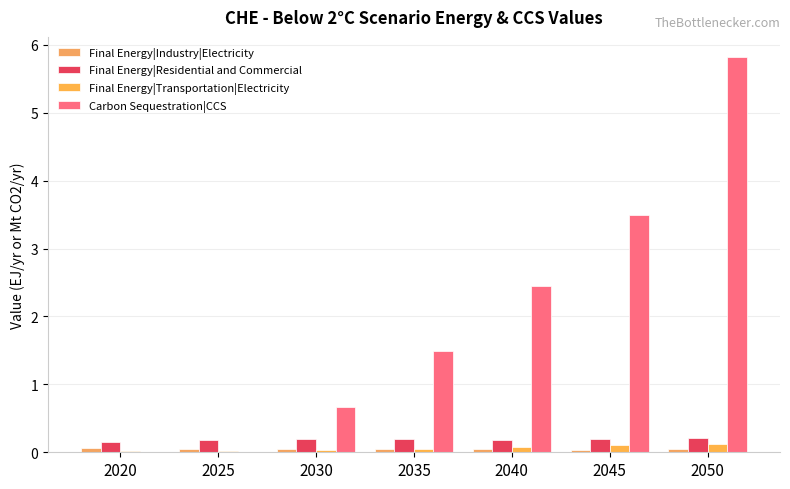

The value of Final Energy|Residential and Commercial at 2045 is 0.2. True or false?

True